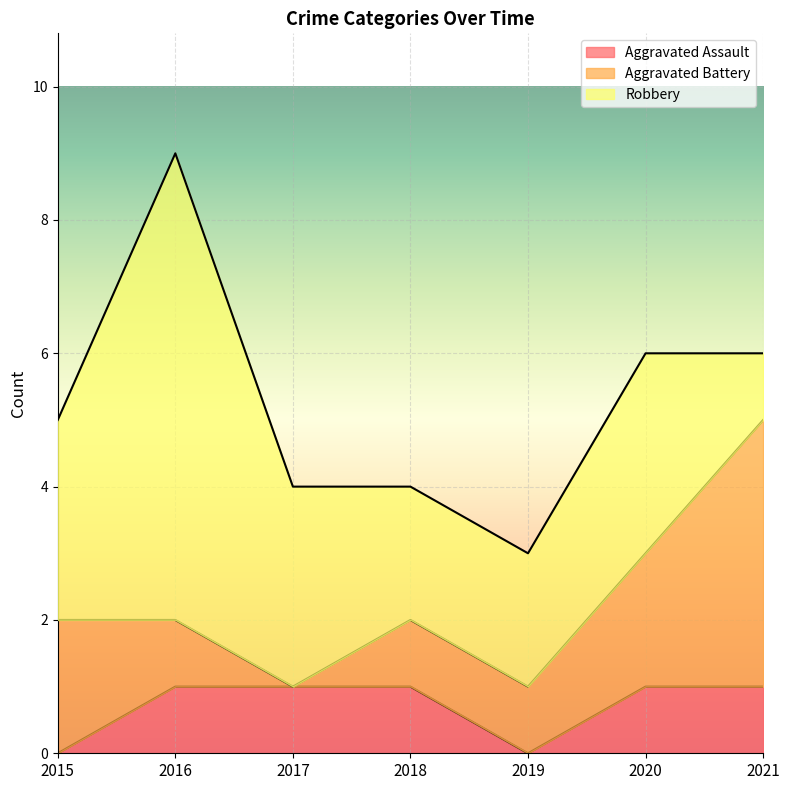

True or false: Aggravated Battery and Aggravated Assault cross at least once.

False